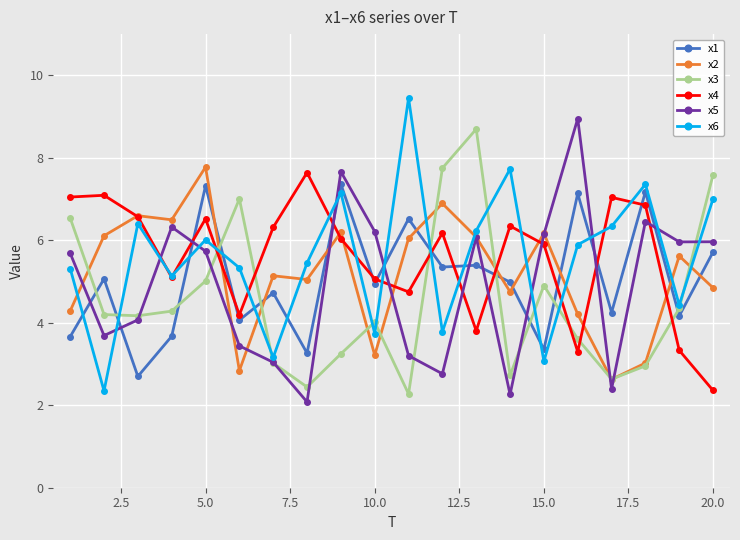

What is the value of the x5 point at the 17th from the left?

2.4